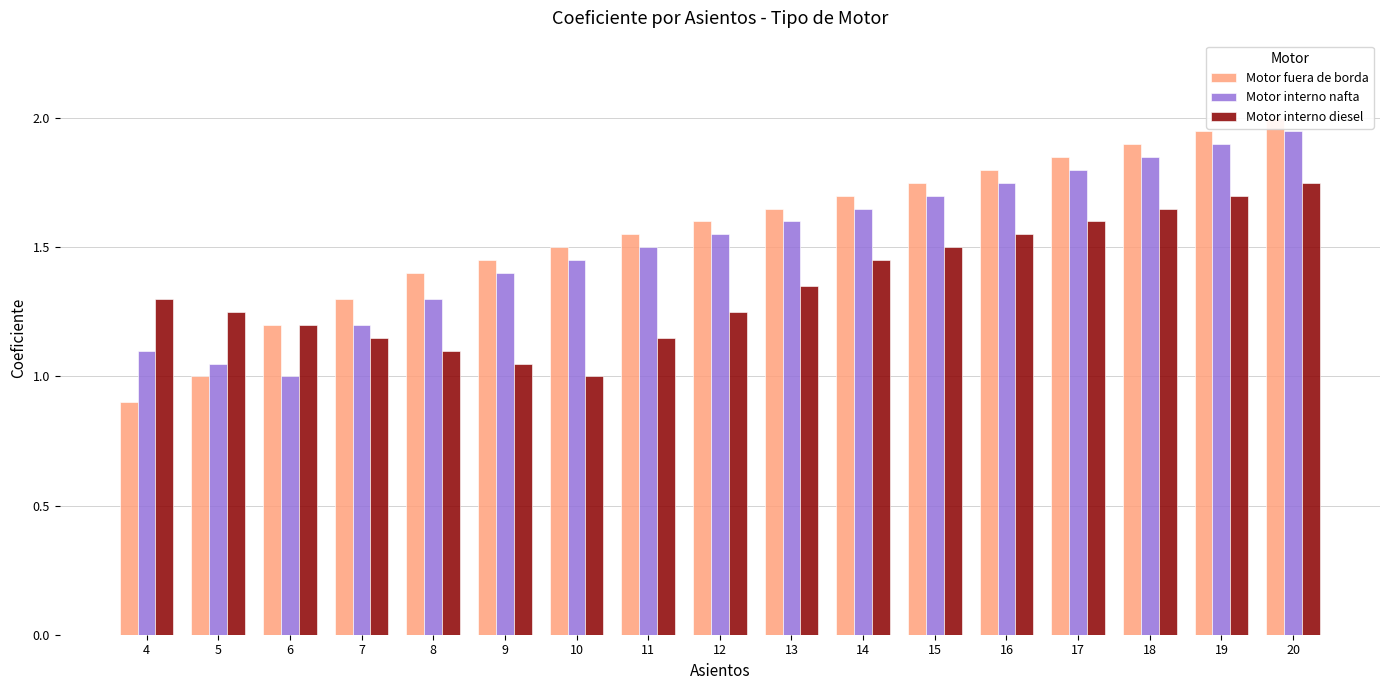

List the series in order of their overall mean, highest first.

Motor fuera de borda, Motor interno nafta, Motor interno diesel